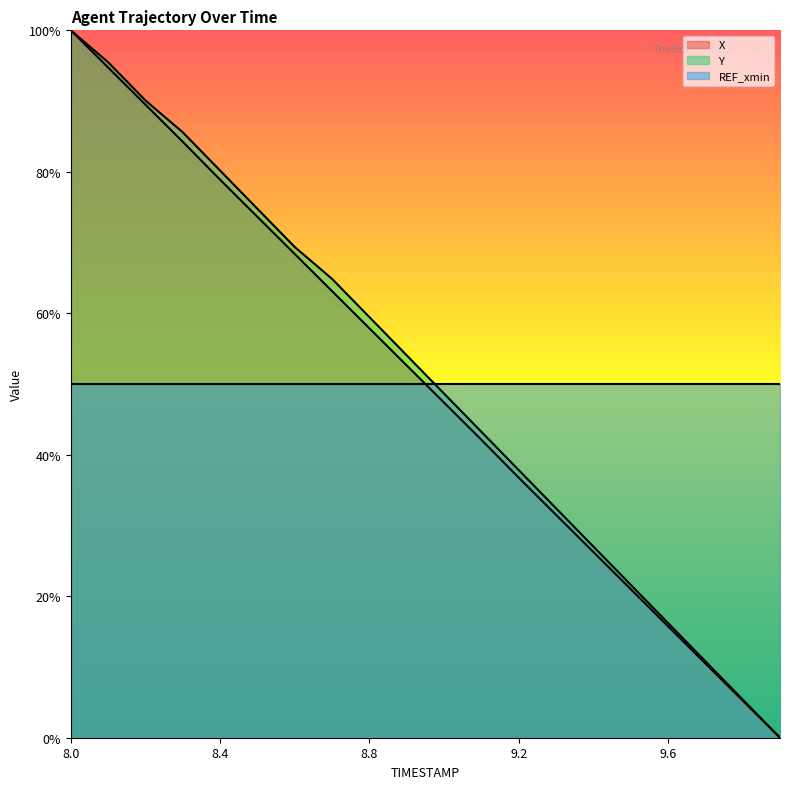

Between 9.5 and 8.3, which is larger?

8.3